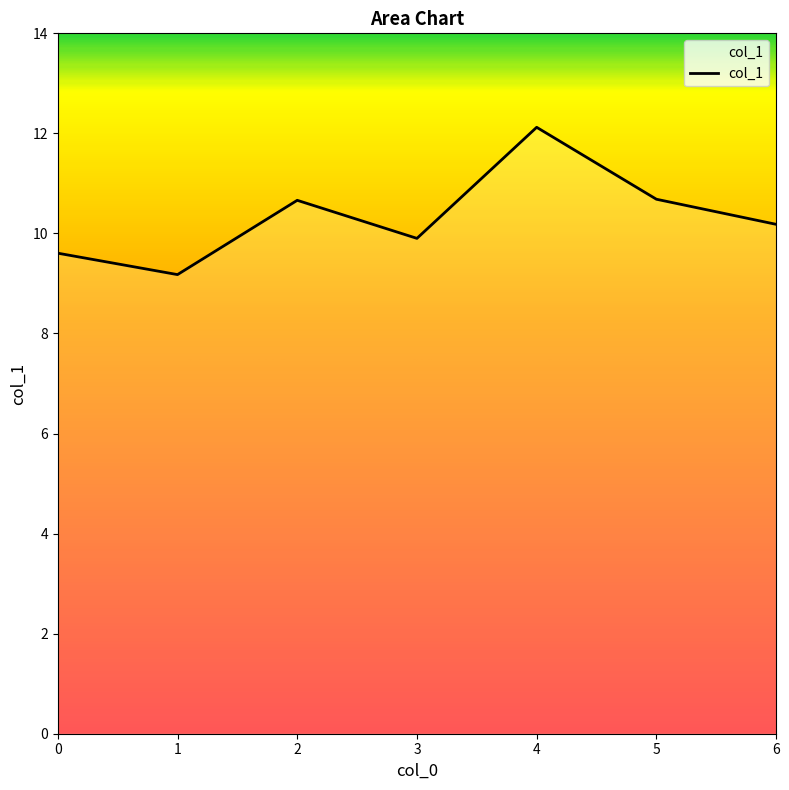

The value at 3 is 3.1. True or false?

False